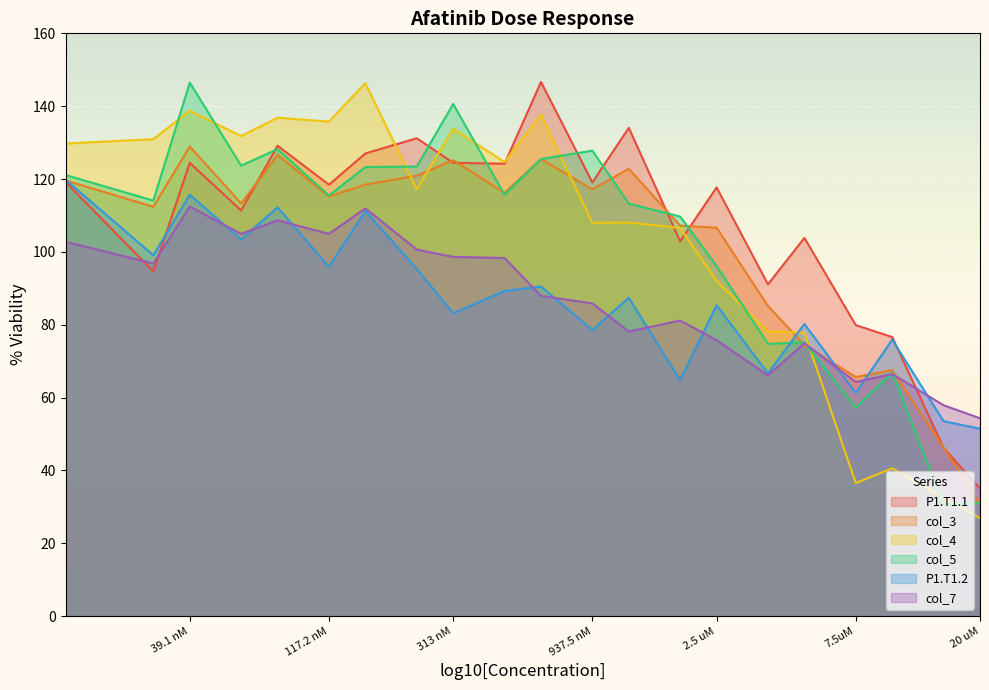

At which label is col_5 closest to 88?

2.5 uM